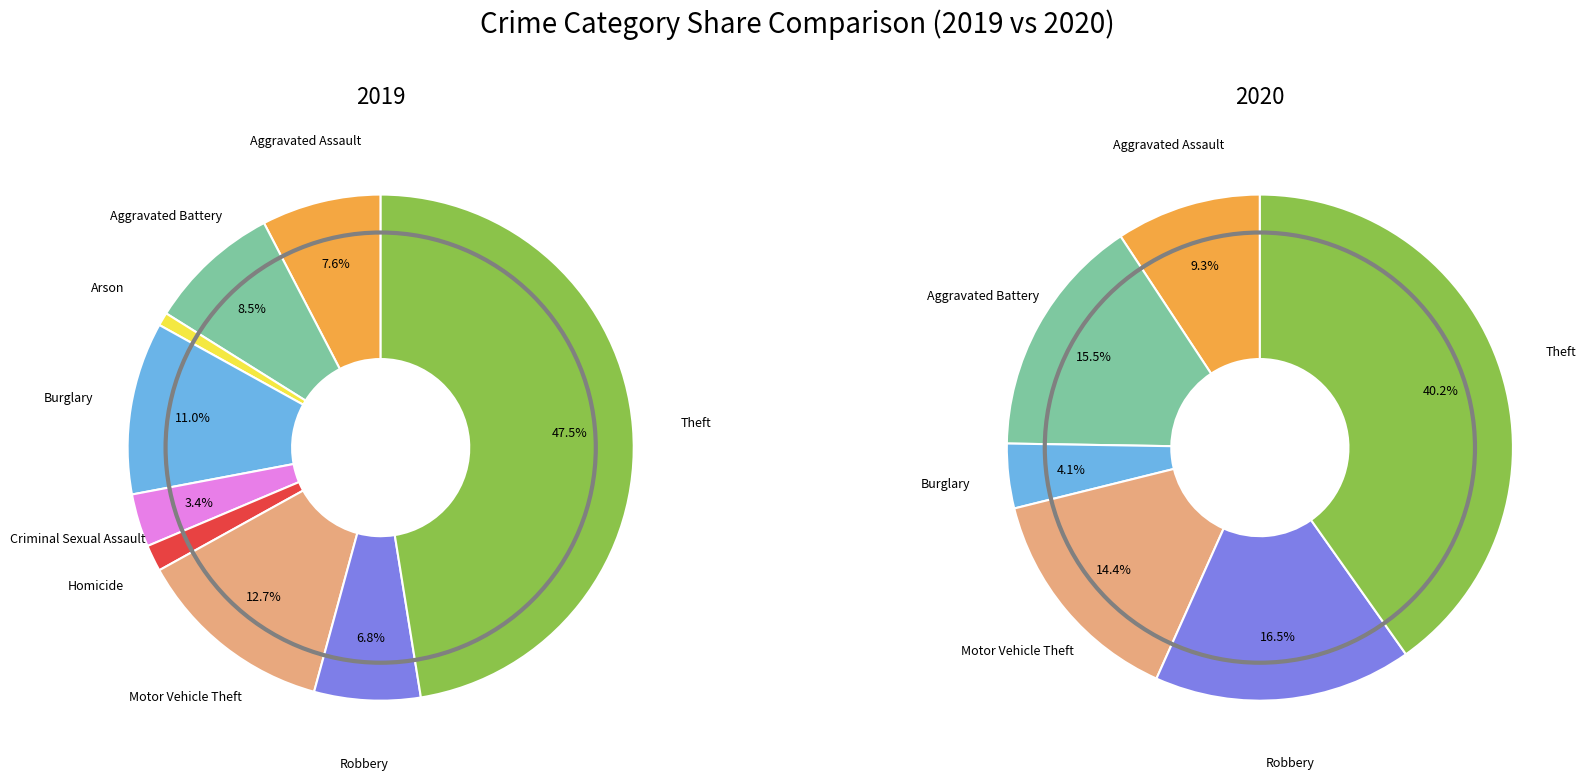

How much of the chart is everything except Aggravated Battery?

91.5%